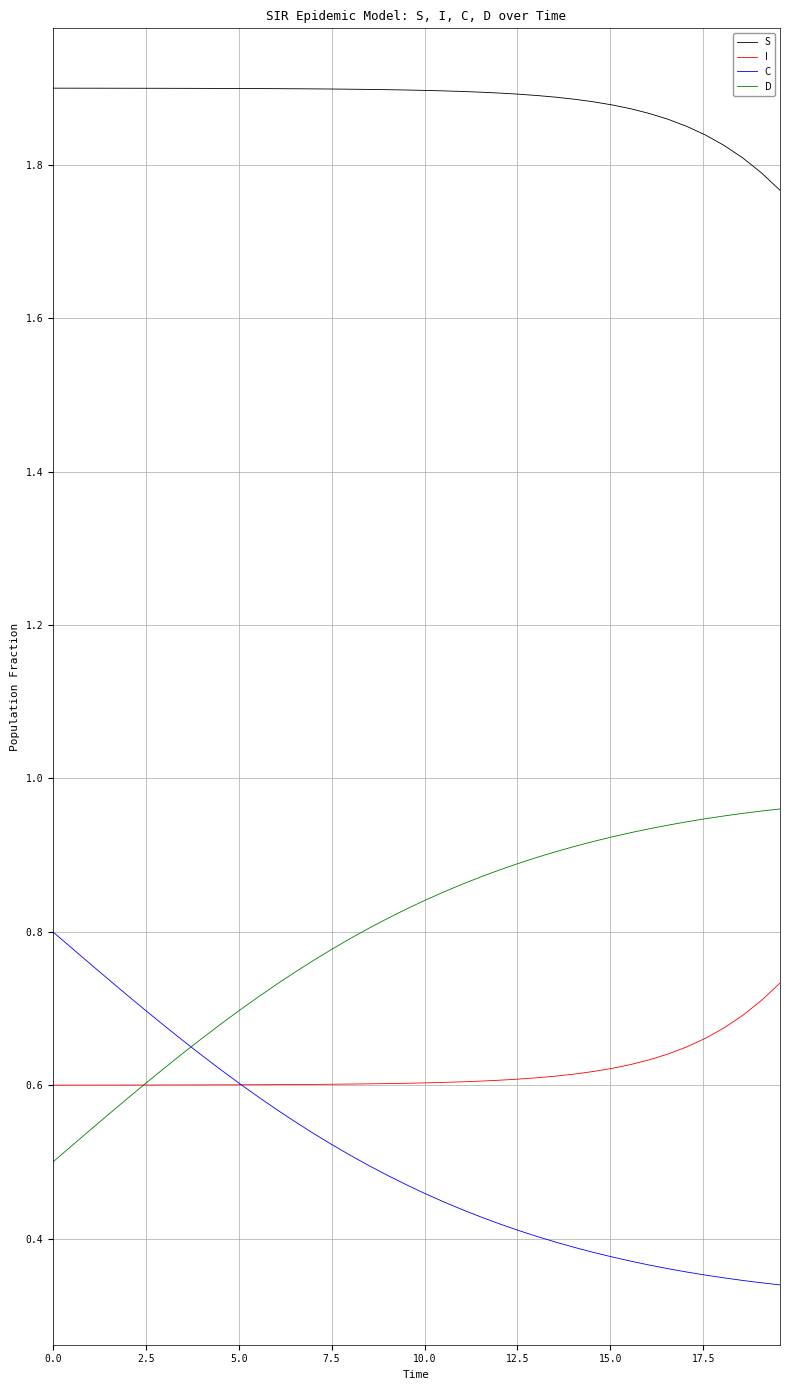

Count the S values in the range 1 to 2.

40